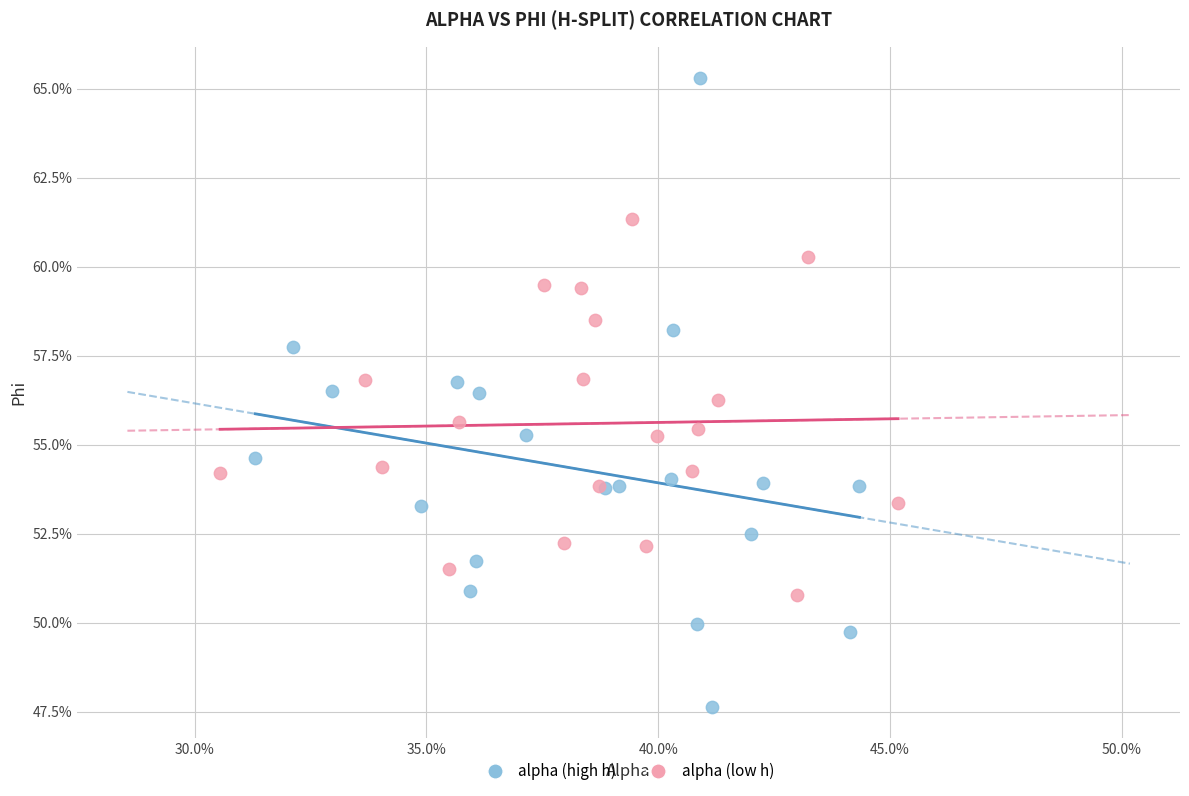

Which series has the largest Y range (max minus min)?

alpha (high h)